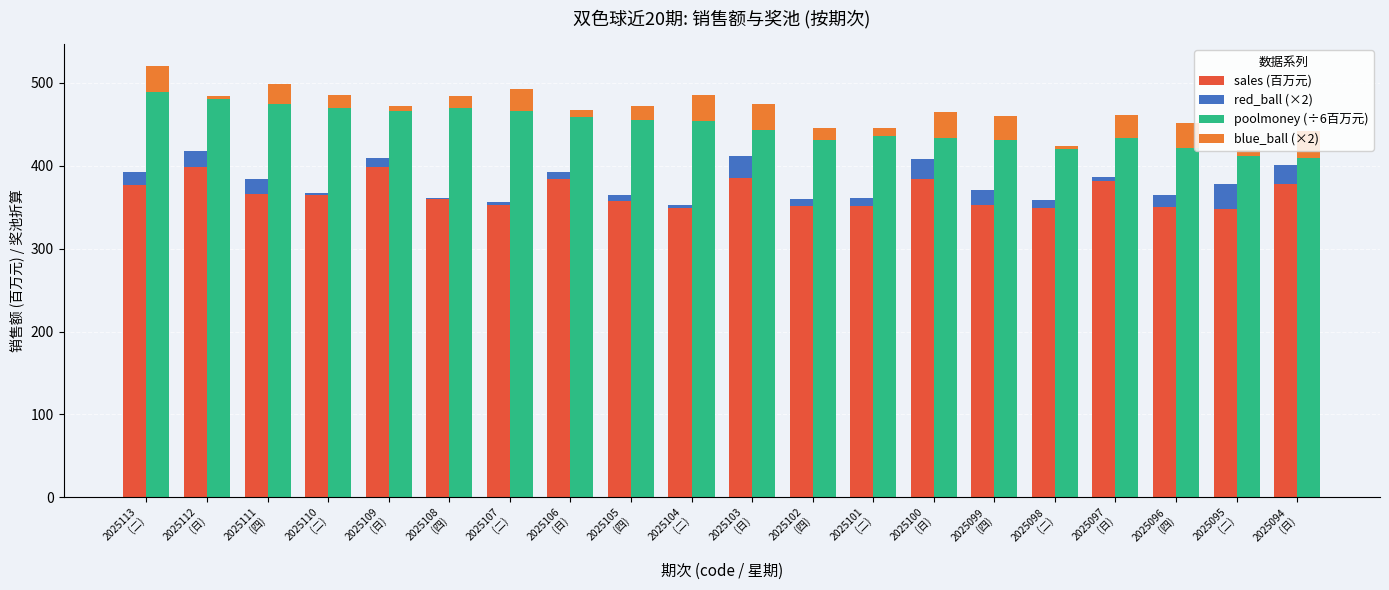

Reading right to left, list all the values displayed in this chart.

sales (百万元): 2025094
(日)=378.5	2025095
(二)=347.5	2025096
(四)=350.4	2025097
(日)=381.0	2025098
(二)=348.8	2025099
(四)=353.0	2025100
(日)=383.8	2025101
(二)=350.9	2025102
(四)=351.4	2025103
(日)=385.5	2025104
(二)=348.6	2025105
(四)=357.2	2025106
(日)=383.8	2025107
(二)=352.0	2025108
(四)=359.3	2025109
(日)=398.9	2025110
(二)=364.9	2025111
(四)=366.4	2025112
(日)=398.2	2025113
(二)=376.3
red_ball (×2): 2025094
(日)=22.0	2025095
(二)=30.0	2025096
(四)=14.0	2025097
(日)=6.0	2025098
(二)=10.0	2025099
(四)=18.0	2025100
(日)=24.0	2025101
(二)=10.0	2025102
(四)=8.0	2025103
(日)=26.0	2025104
(二)=4.0	2025105
(四)=8.0	2025106
(日)=8.0	2025107
(二)=4.0	2025108
(四)=2.0	2025109
(日)=10.0	2025110
(二)=2.0	2025111
(四)=18.0	2025112
(日)=20.0	2025113
(二)=16.0
poolmoney (÷6百万元): 2025094
(日)=409.4	2025095
(二)=411.4	2025096
(四)=422.0	2025097
(日)=433.0	2025098
(二)=419.8	2025099
(四)=431.5	2025100
(日)=432.9	2025101
(二)=435.8	2025102
(四)=431.2	2025103
(日)=442.5	2025104
(二)=453.3	2025105
(四)=455.6	2025106
(日)=459.1	2025107
(二)=466.6	2025108
(四)=470.0	2025109
(日)=466.5	2025110
(二)=469.6	2025111
(四)=474.5	2025112
(日)=480.4	2025113
(二)=488.5
blue_ball (×2): 2025094
(日)=32.0	2025095
(二)=8.0	2025096
(四)=30.0	2025097
(日)=28.0	2025098
(二)=4.0	2025099
(四)=28.0	2025100
(日)=32.0	2025101
(二)=10.0	2025102
(四)=14.0	2025103
(日)=32.0	2025104
(二)=32.0	2025105
(四)=16.0	2025106
(日)=8.0	2025107
(二)=26.0	2025108
(四)=14.0	2025109
(日)=6.0	2025110
(二)=16.0	2025111
(四)=24.0	2025112
(日)=4.0	2025113
(二)=32.0